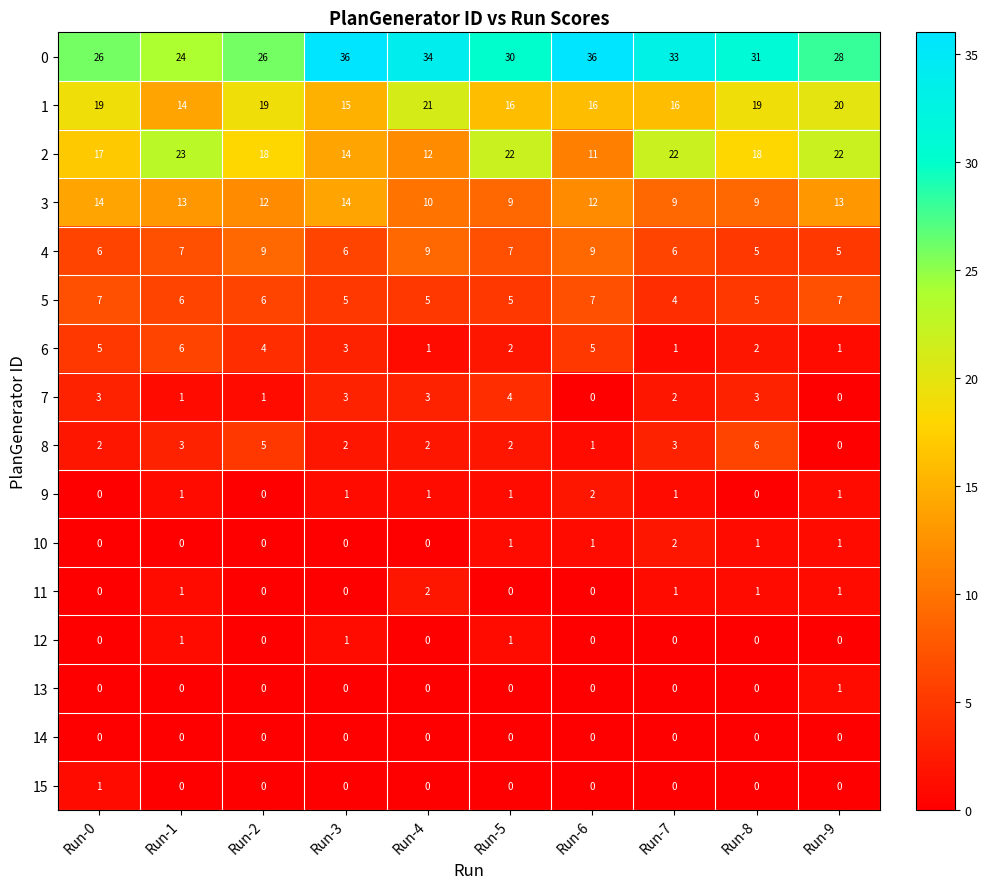

Count the 7 values in the range 1 to 3.

7